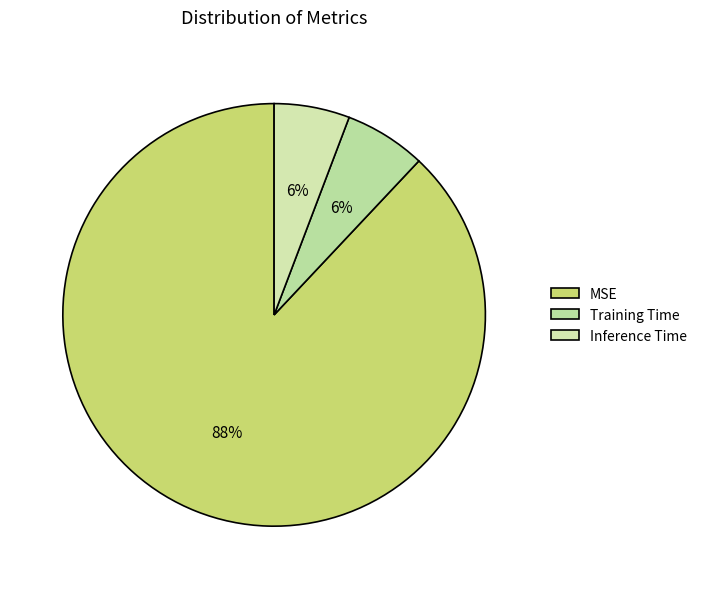

Is the sum of MSE and Inference Time greater than half?

Yes